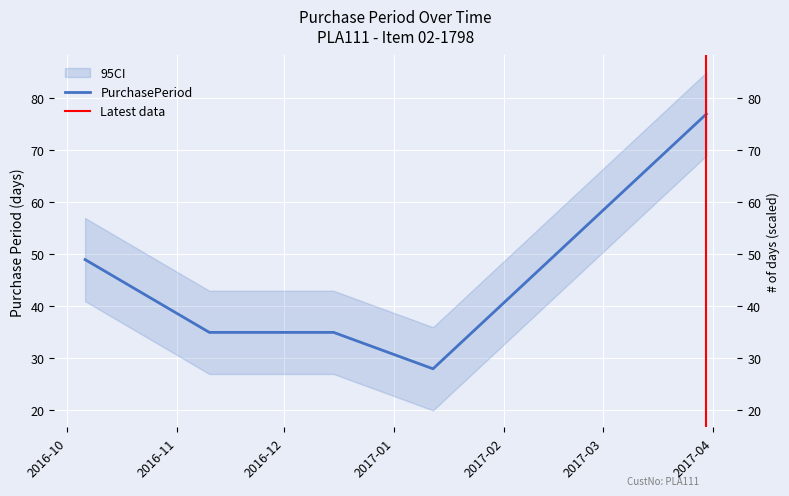

At which label is the value closest to 52?

2016-10-06